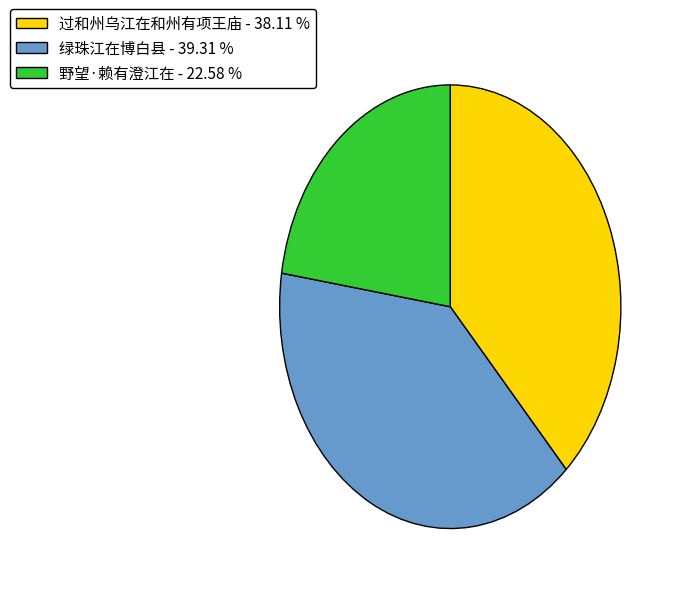

Does 过和州乌江在和州有项王庙 represent more than half of the total?

No